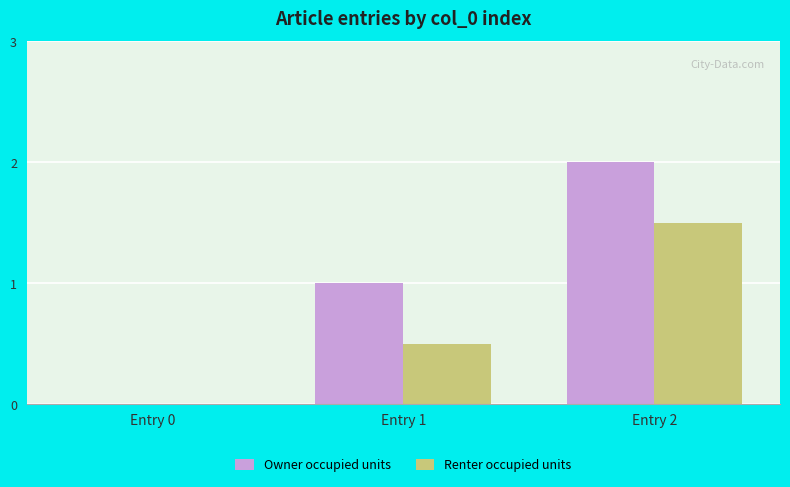

True or false: Owner occupied units has a value of 1.0 at Entry 1.

True